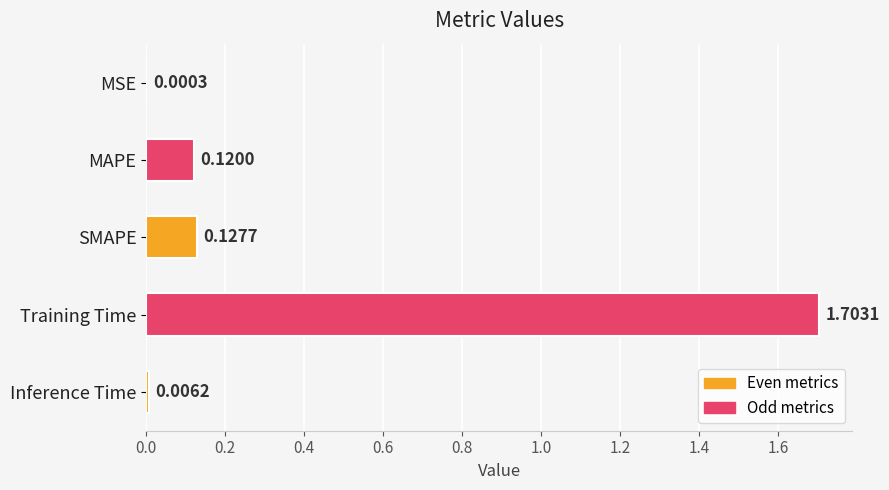

What is the change in value from MSE to SMAPE?

+0.1